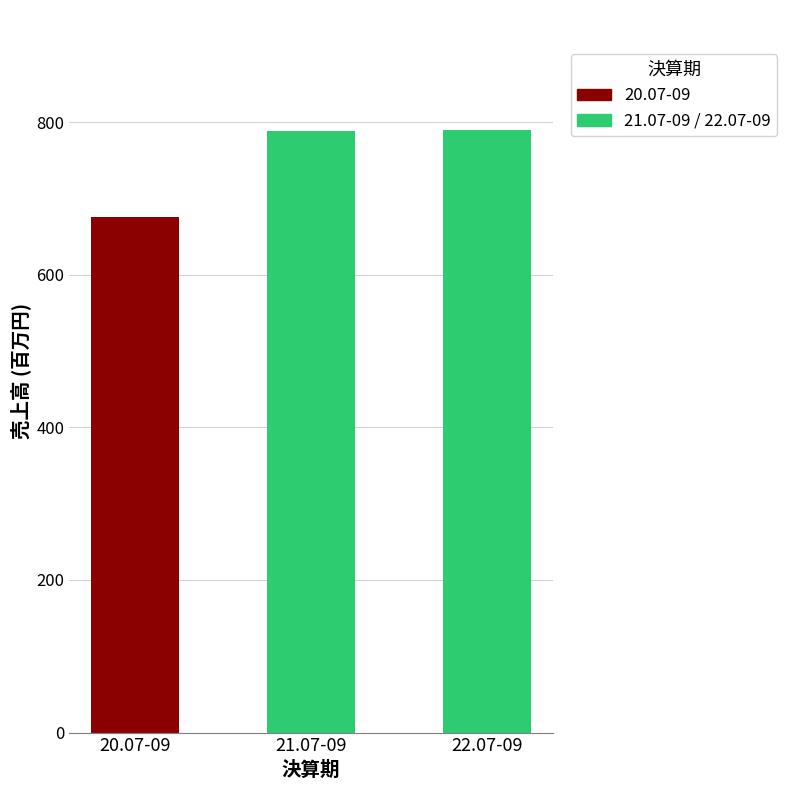

At which label is the value closest to 732?

20.07-09